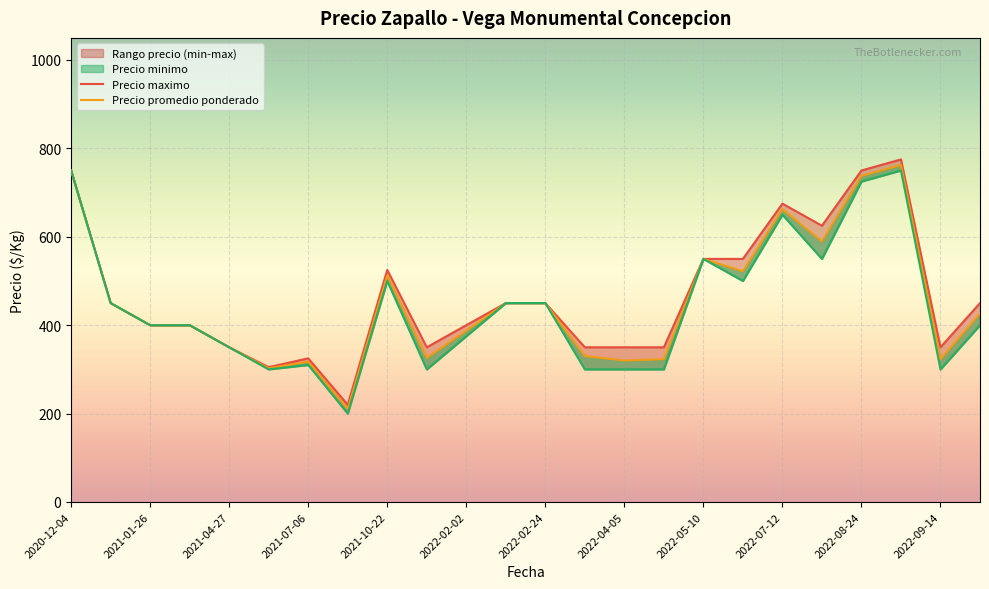

How many lines are shown in the chart?

3